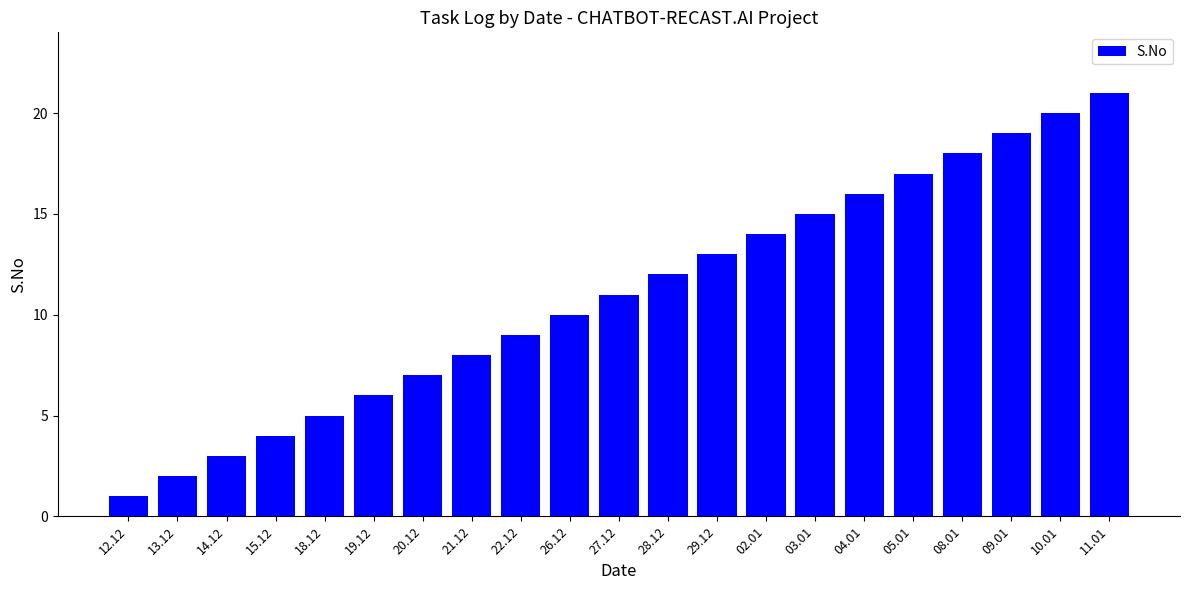

Count the number of categories in the chart.

21